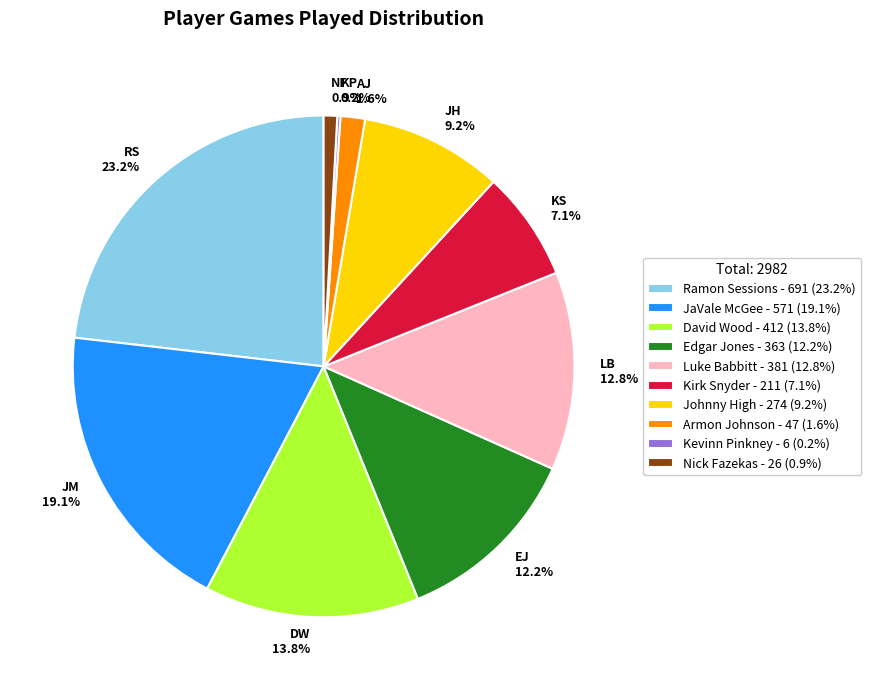

True or false: David Wood accounts for 14% of the total.

True